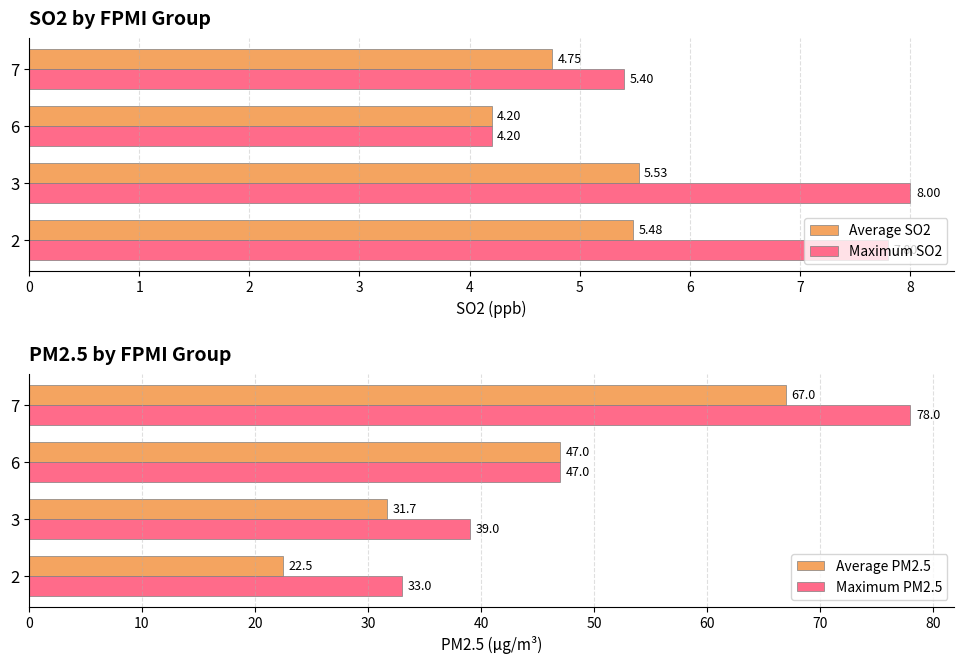

What are all the series names shown in the legend?

Average SO2, Maximum SO2, Average PM2.5, Maximum PM2.5